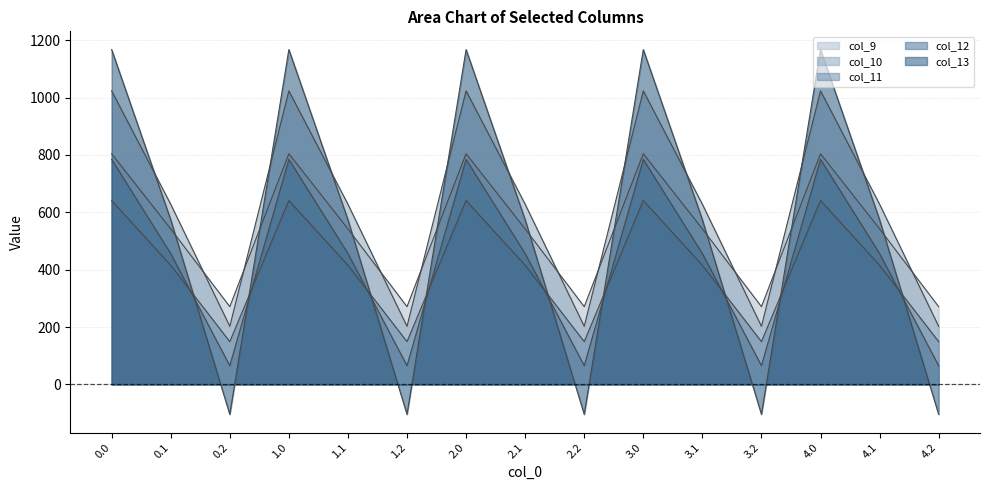

How many times do col_11 and col_12 cross each other?

9